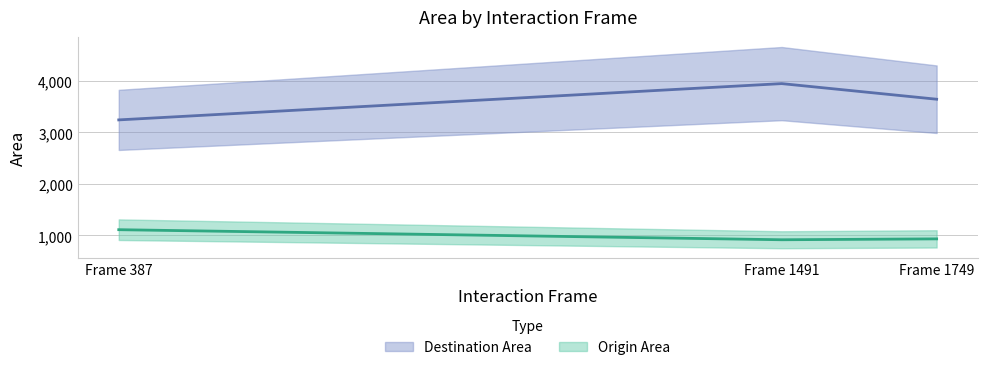

Between Frame 387 and Frame 1491, which series saw the biggest shift?

Destination Area